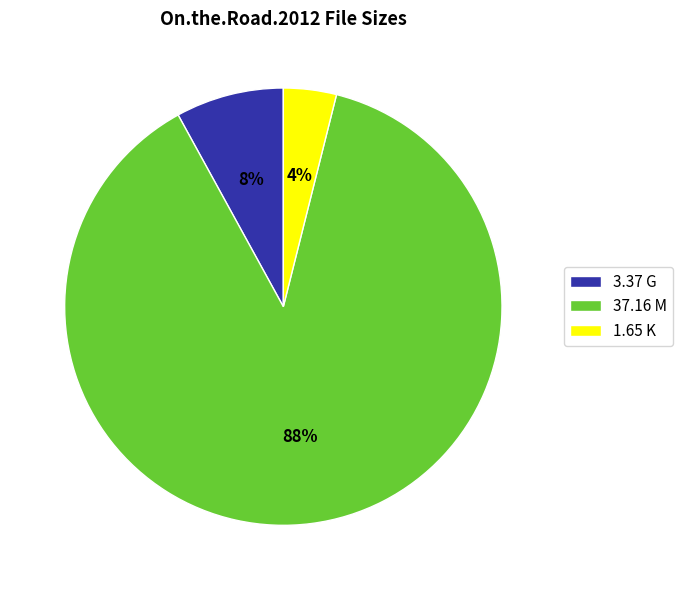

To the nearest percent, what percentage of the pie is 3.37 G?

8%